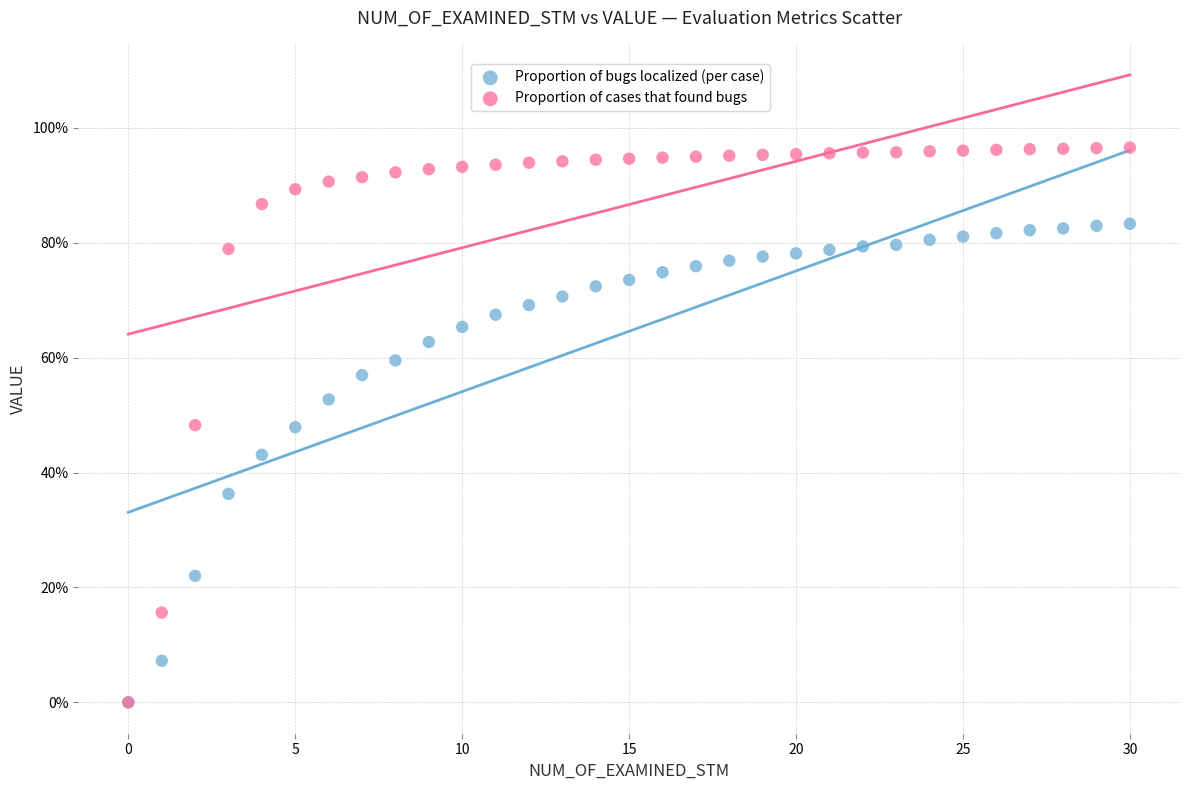

Which series has the widest spread of Y values?

Proportion of cases that found bugs